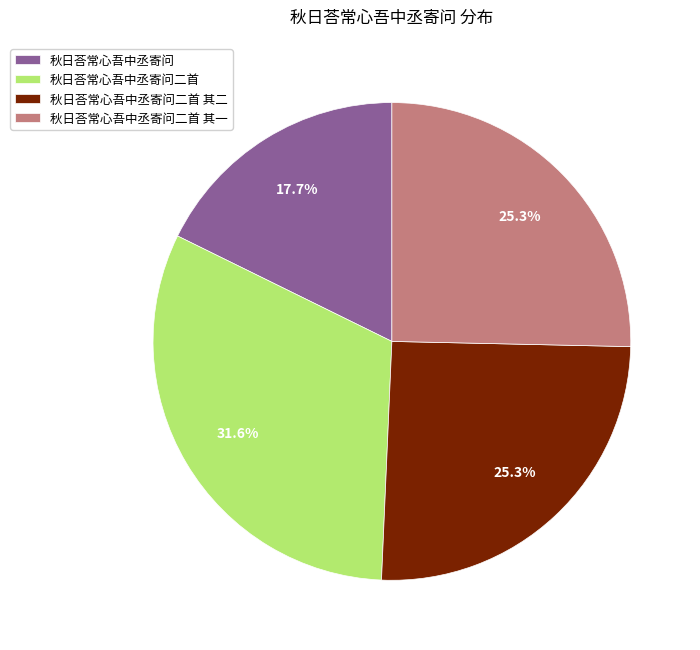

How many segments does this pie chart have?

4